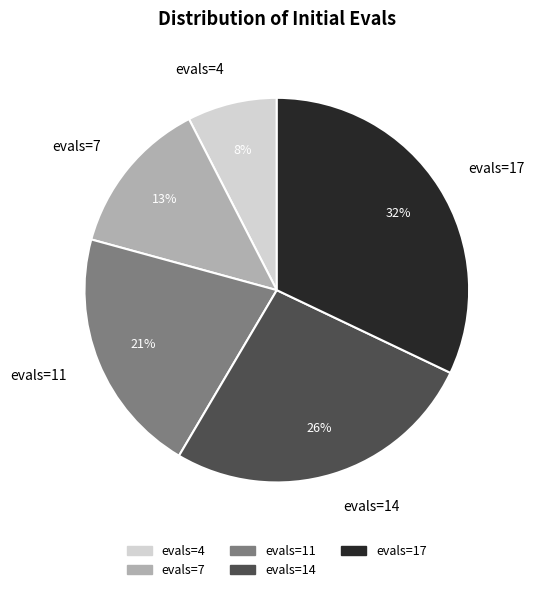

Is it true that evals=17 is 23% of the pie?

False